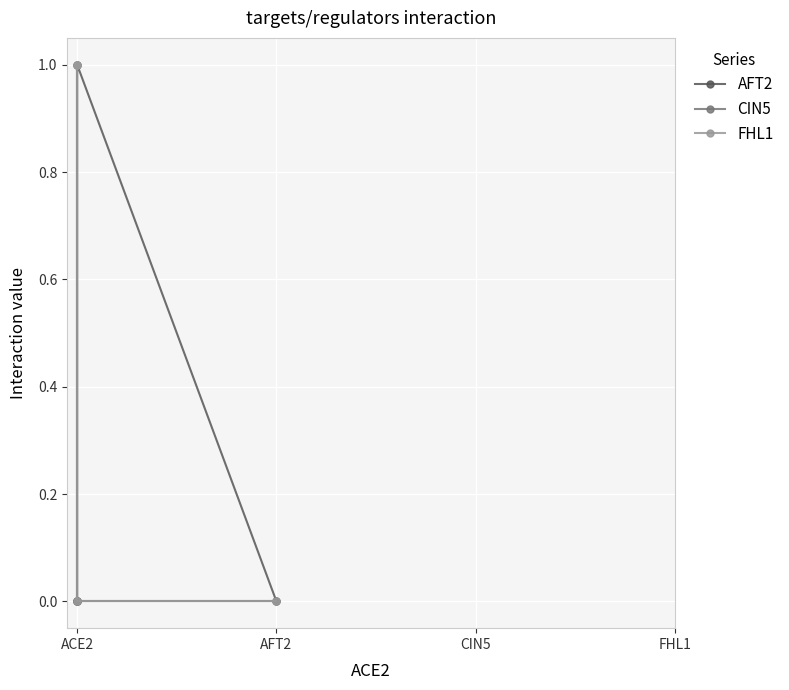

Does the chart display data point markers on the line(s)?

Yes